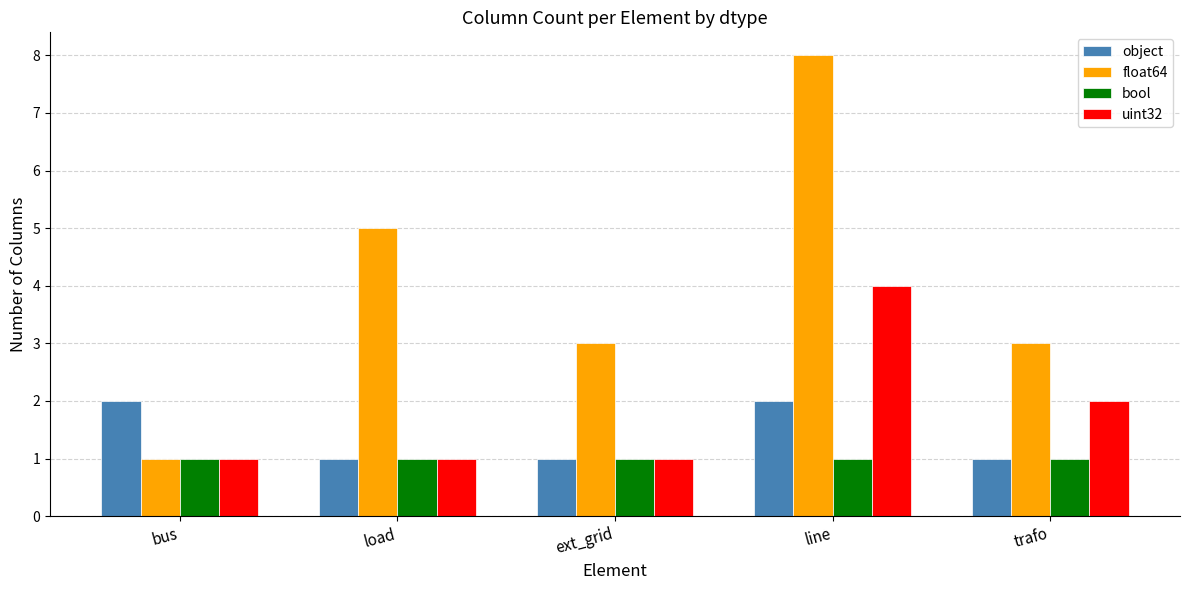

Is the value of float64 at load greater than the value of bool at bus?

Yes